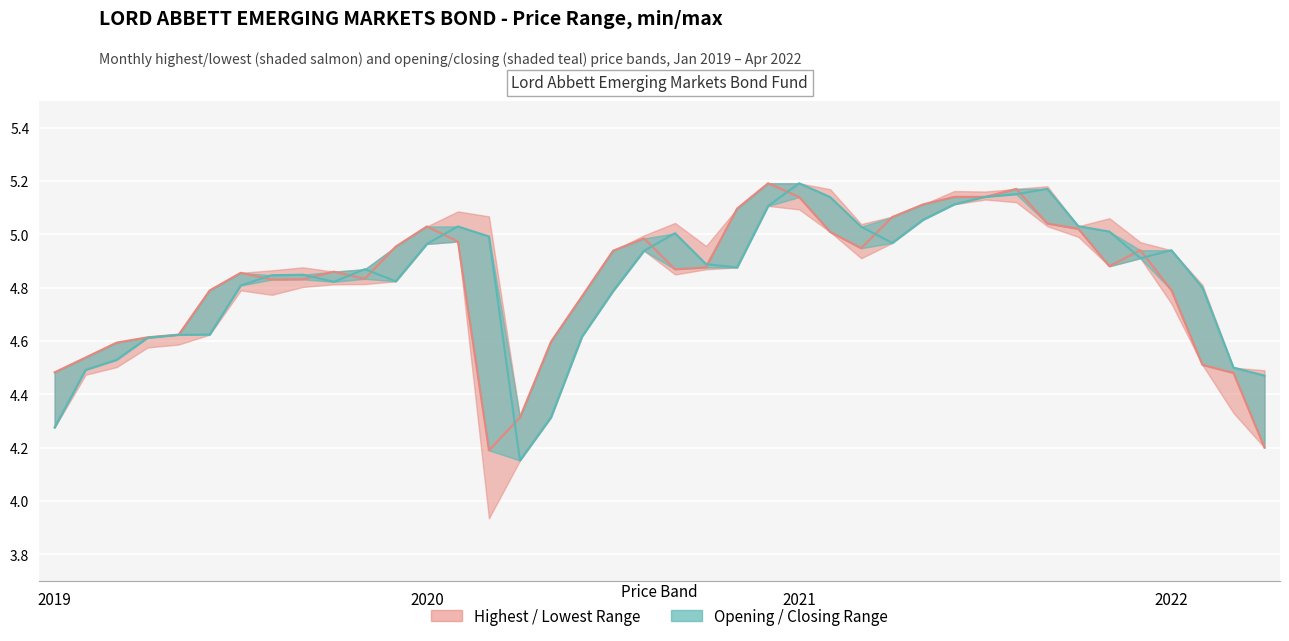

True or false: Closing Price and Opening Price intersect in this chart.

True